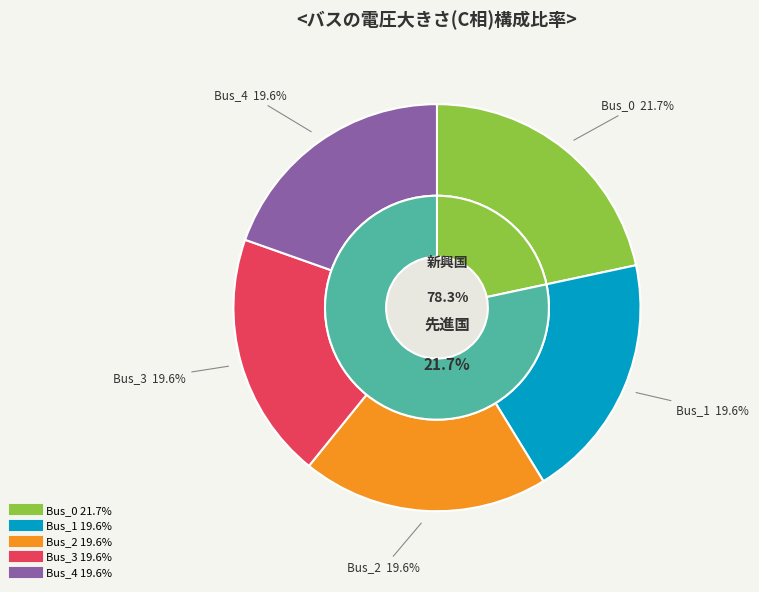

To the nearest percent, what percentage of the pie is Bus_4?

20%